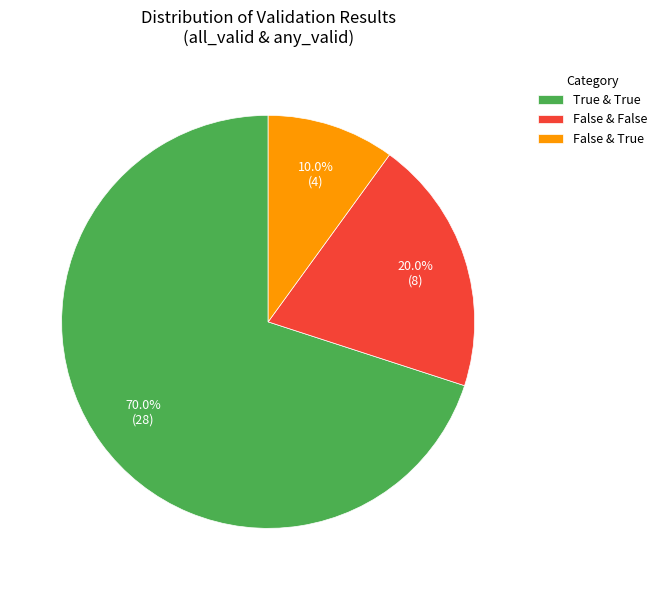

Is the sum of True & True and False & True greater than half?

Yes